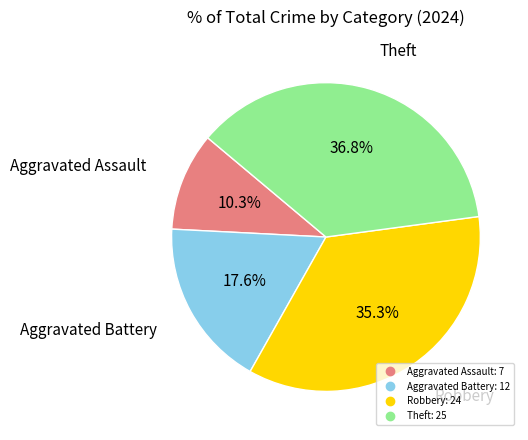

Is it true that Aggravated Battery is 18% of the pie?

True